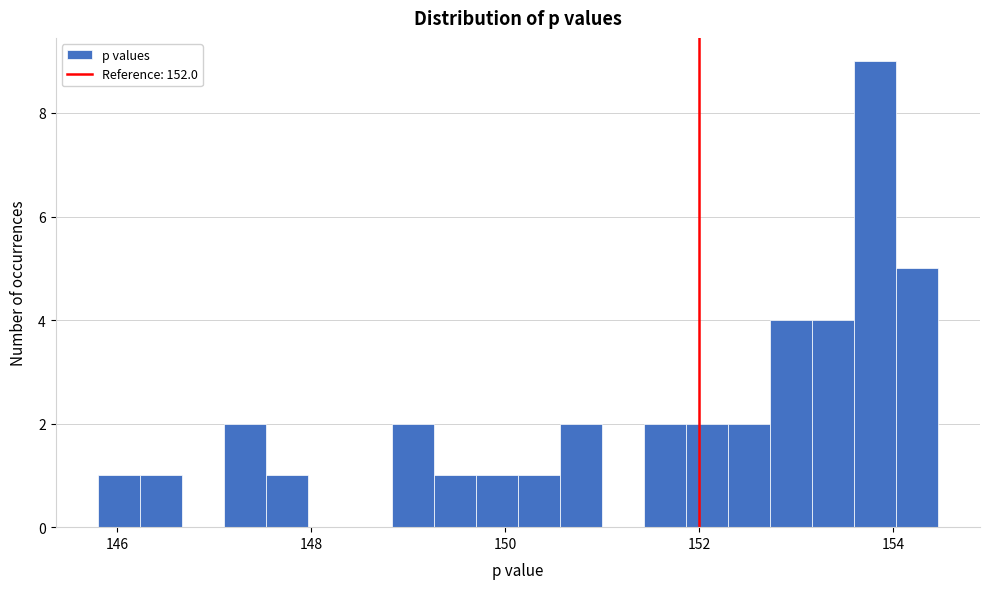

Read against the x-axis, roughly where is the centre of the tallest bar?

153.8